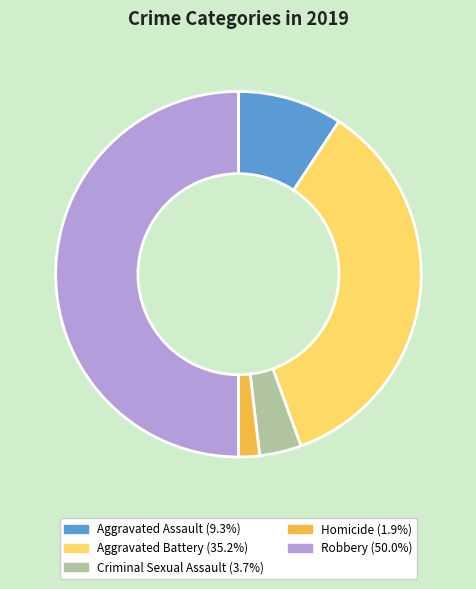

Combined, do Robbery and Aggravated Assault account for over 50%?

Yes